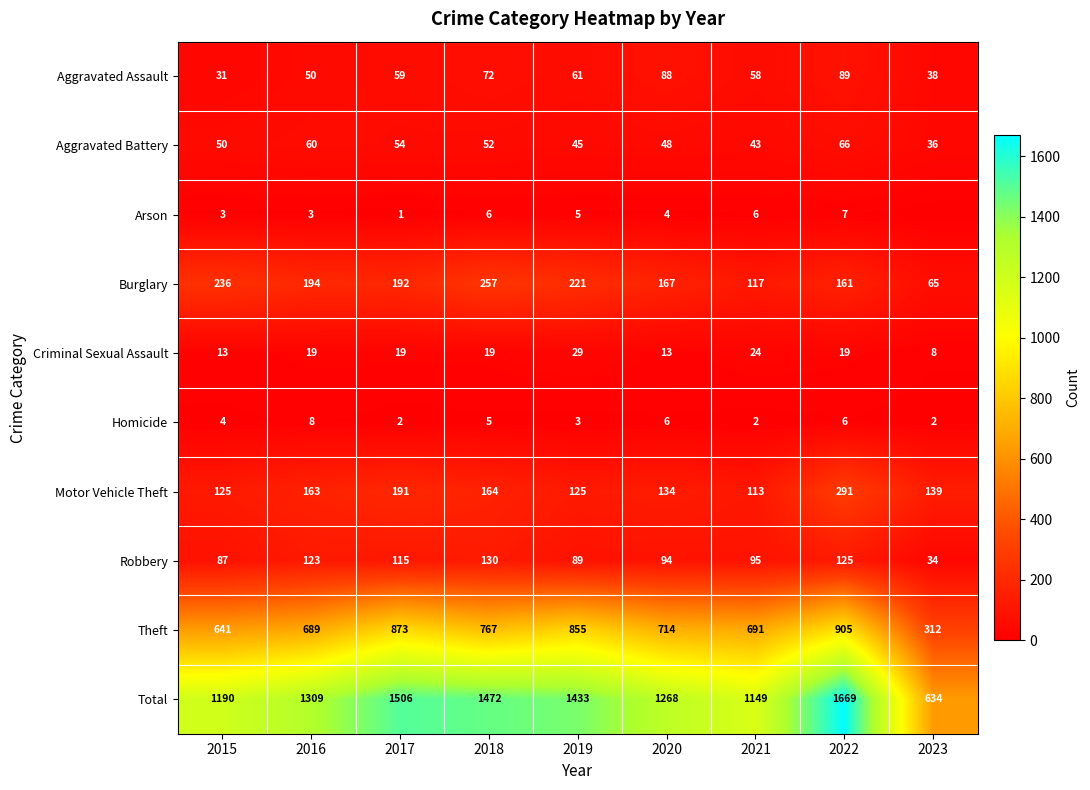

Which series changed the most between 2019 and 2022?

Total